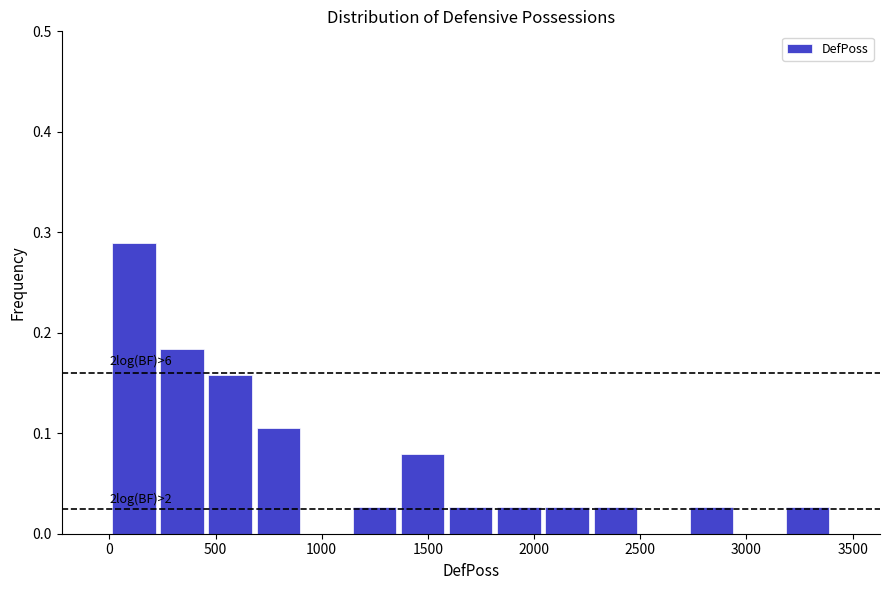

Which range on the x-axis has the tallest bar?

0 to 250